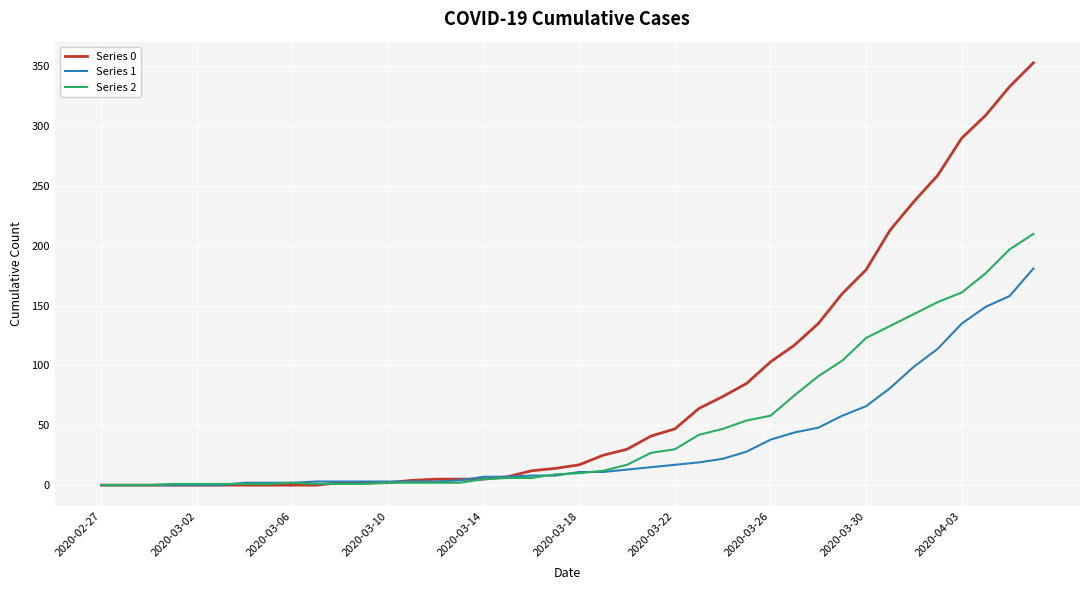

List the series in order of their peak value, lowest first.

Series 1, Series 2, Series 0